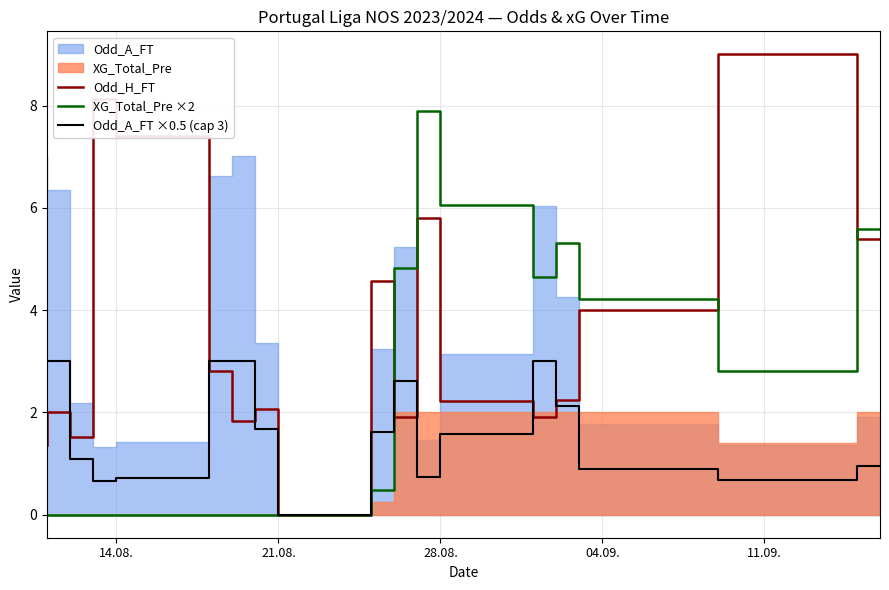

Reading left to right, extract all data points from this chart.

Odd_H_FT: 1.4	2.0	1.5	8.1	7.4	2.8	1.8	2.1	0.0	4.6	1.9	5.8	2.2	1.9	2.2	4.0	9.0	5.4
XG_Total_Pre ×2: 0.0	0.0	0.0	0.0	0.0	0.0	0.0	0.0	0.0	0.5	4.8	7.9	6.1	4.7	5.3	4.2	2.8	5.6
Odd_A_FT ×0.5 (cap 3): 3.0	3.0	1.1	0.7	0.7	3.0	3.0	1.7	0.0	1.6	2.6	0.7	1.6	3.0	2.1	0.9	0.7	1.0